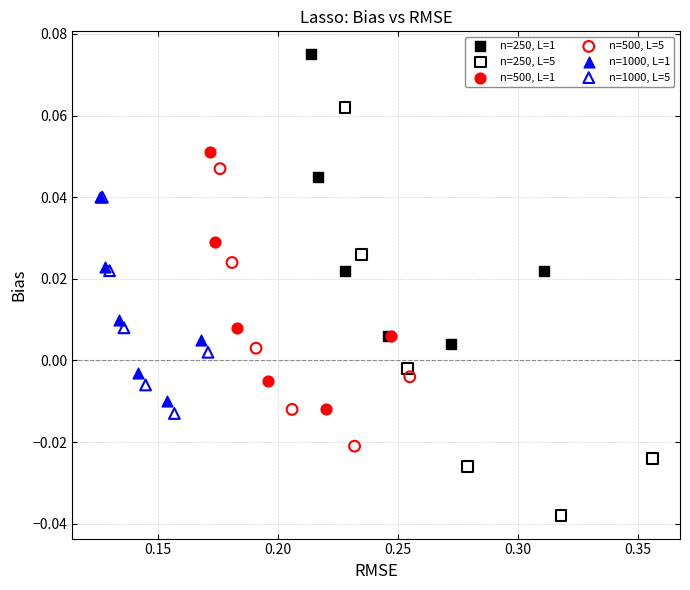

Which series has the widest spread of Y values?

n=250, L=5